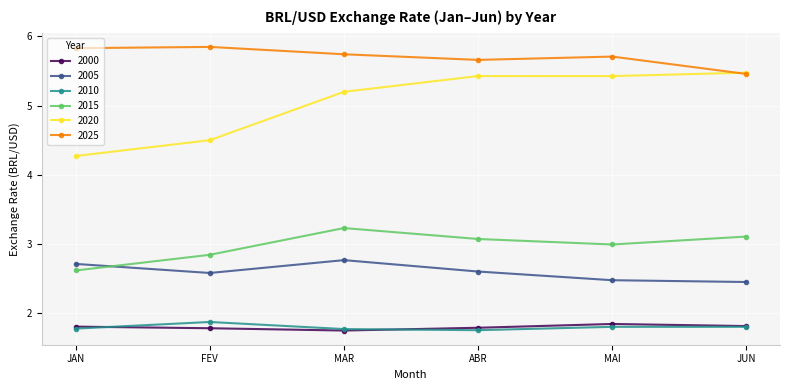

Which series has the largest total across all categories?

2025